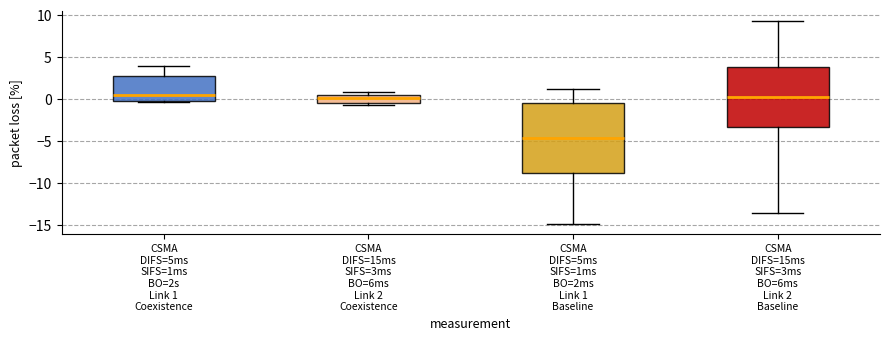

Reading left to right, transcribe this box plot: for each box, give where its median line is, the range the box spans, and where its two whiskers end, as read against the y-axis. The values are not printed on the chart, so give them approximately, as read against the axis.

CSMA DIFS=5ms SIFS=1ms BO=2s Link 1 Coexistence: median 0.5, box 0.0 to 2.5, whiskers -0.5 to 4.0
CSMA DIFS=15ms SIFS=3ms BO=6ms Link 2 Coexistence: median 0.0, box -0.5 to 0.5, whiskers -1.0 to 0.5 (just above the box's upper edge)
CSMA DIFS=5ms SIFS=1ms BO=2ms Link 1 Baseline: median -4.5, box -9.0 to -0.5, whiskers -15.0 to 1.0
CSMA DIFS=15ms SIFS=3ms BO=6ms Link 2 Baseline: median 0.5, box -3.5 to 4.0, whiskers -13.5 to 9.0